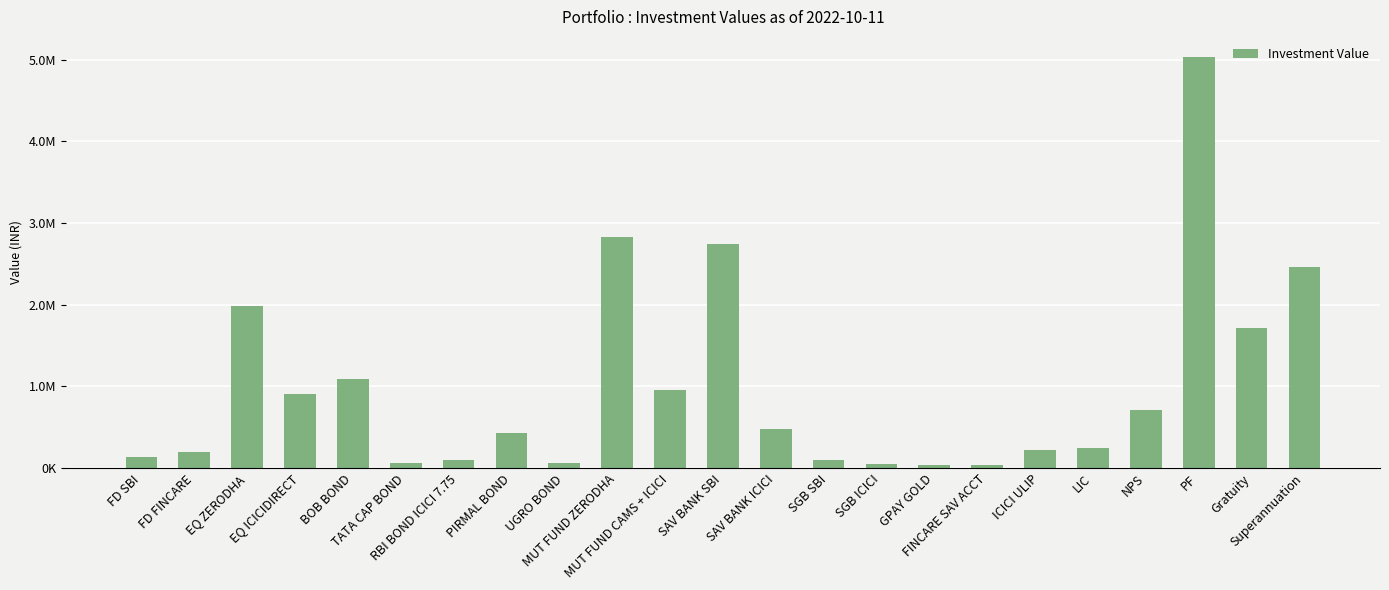

Rank the categories by value from highest to lowest.

PF, MUT FUND ZERODHA, SAV BANK SBI, Superannuation, EQ ZERODHA, Gratuity, BOB BOND, MUT FUND CAMS + ICICI, EQ ICICIDIRECT, NPS, SAV BANK ICICI, PIRMAL BOND, LIC, ICICI ULIP, FD FINCARE, FD SBI, SGB SBI, RBI BOND ICICI 7.75, UGRO BOND, TATA CAP BOND, SGB ICICI, GPAY GOLD, FINCARE SAV ACCT